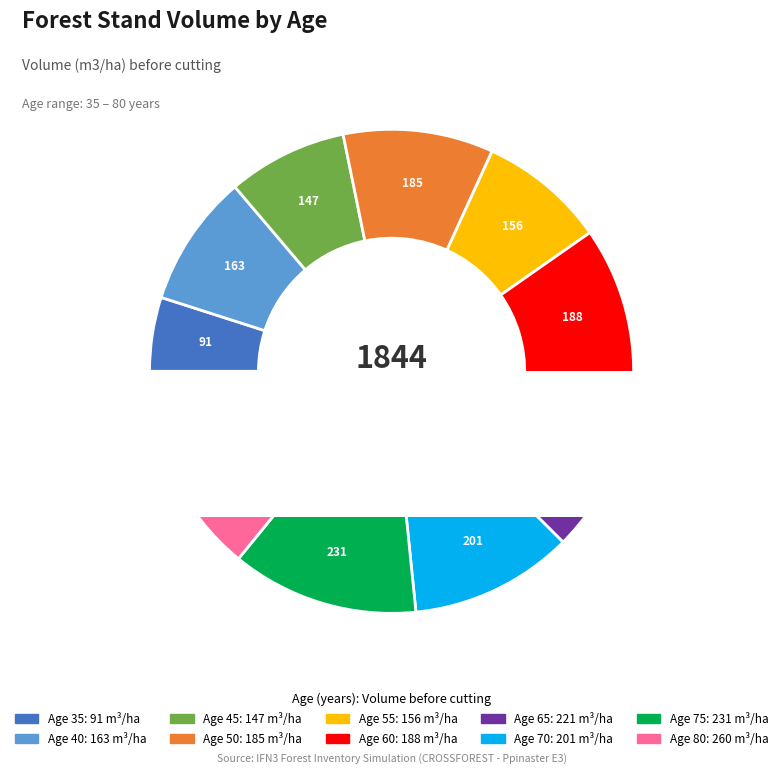

The 45 slice represents 8% of the pie. True or false?

True